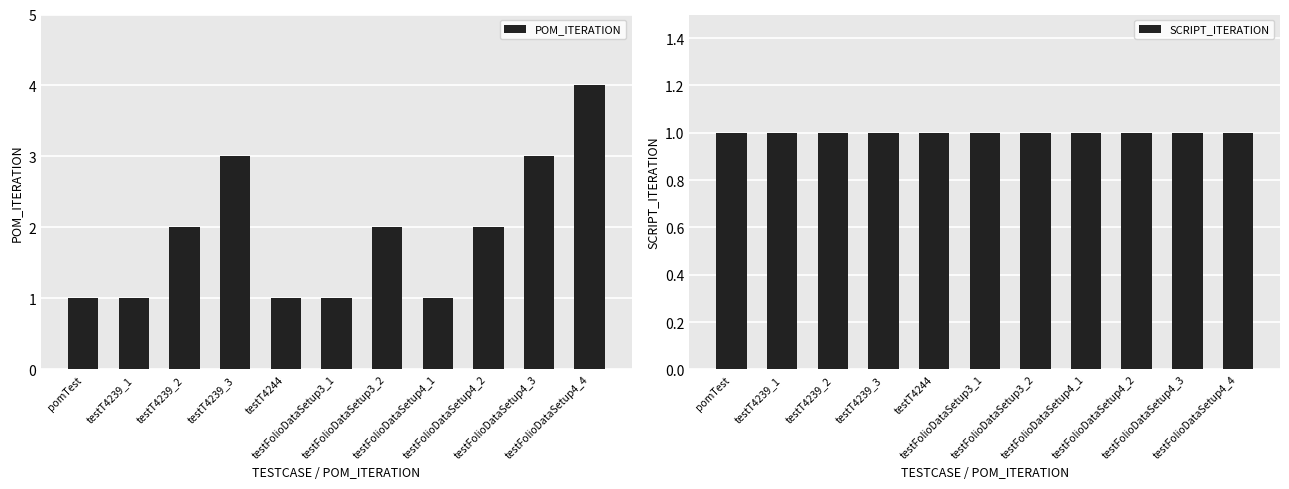

Which series has the widest spread of values?

POM_ITERATION